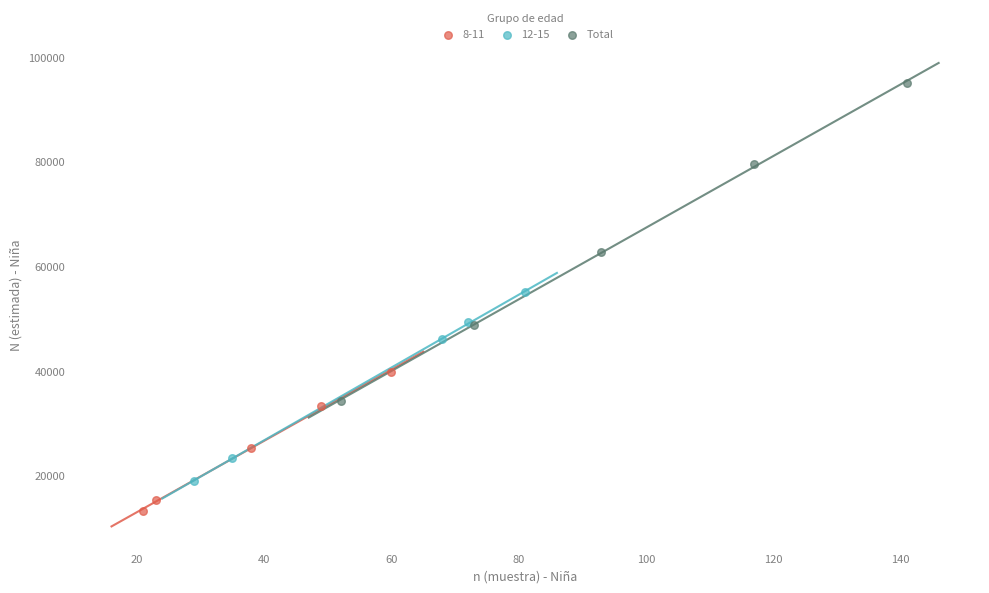

Which series reaches the minimum Y coordinate?

8-11